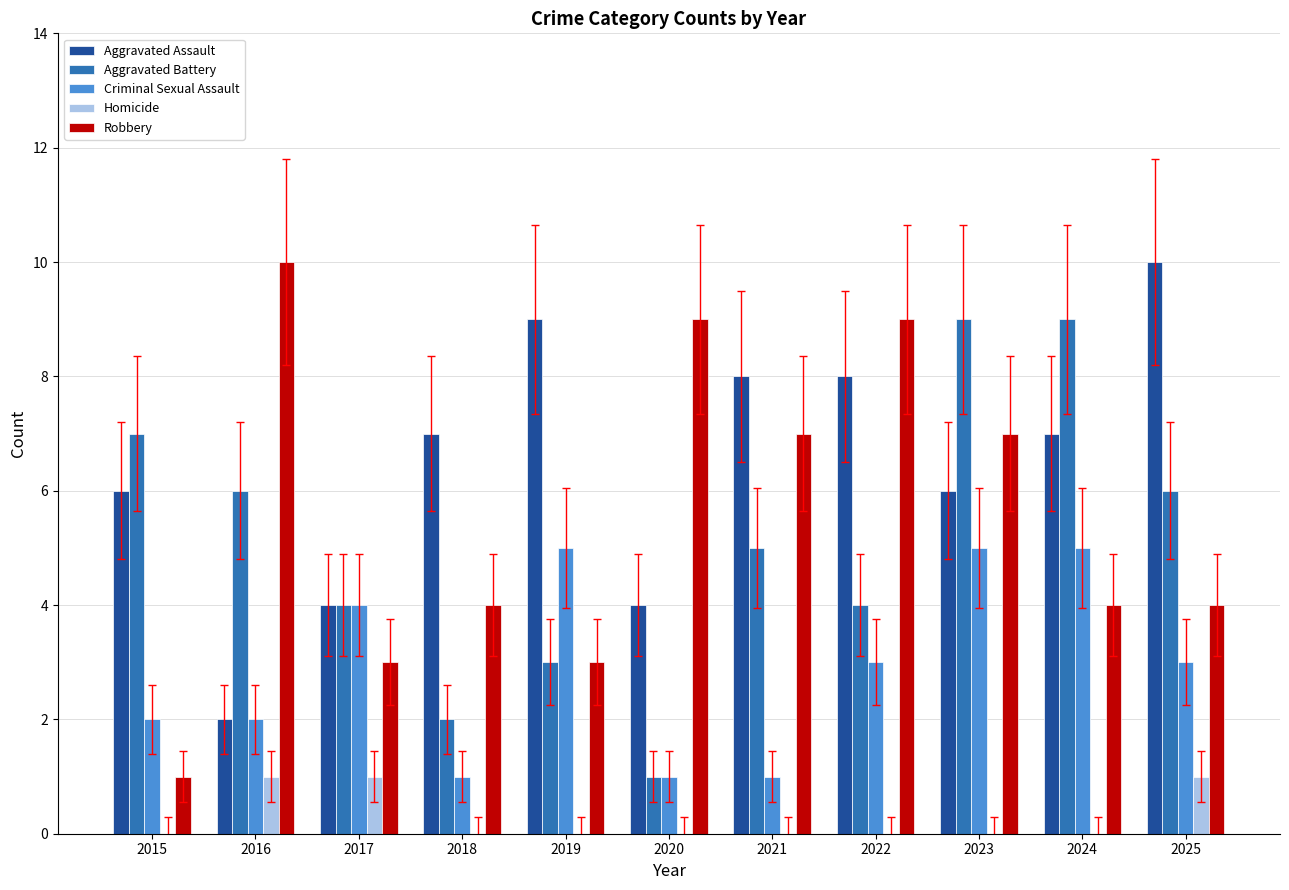

What is the greatest value displayed?

10